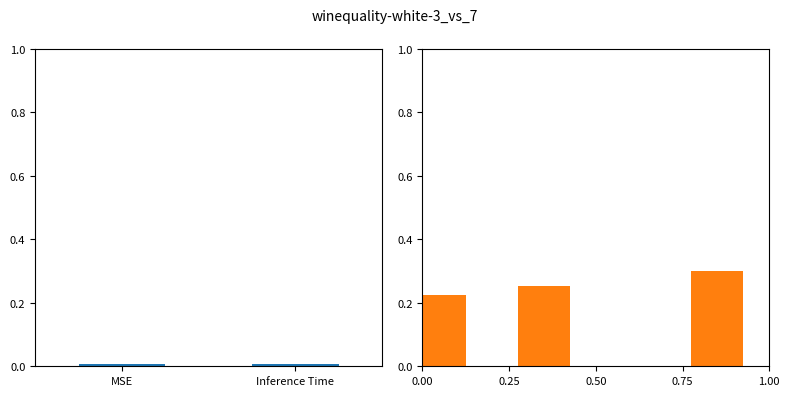

Is it true that the value at 0.00 is 0.3?

False